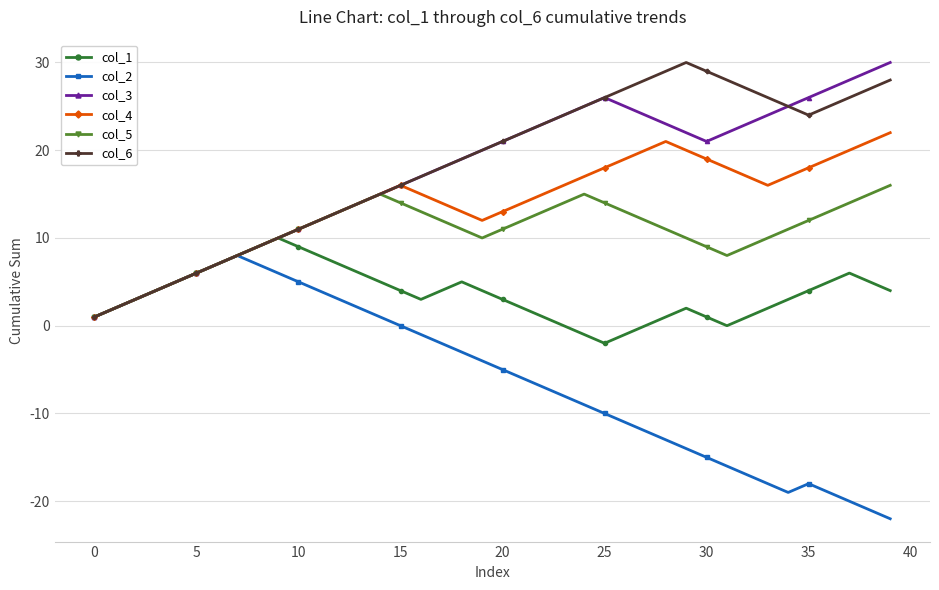

What is the smallest value displayed?

-22